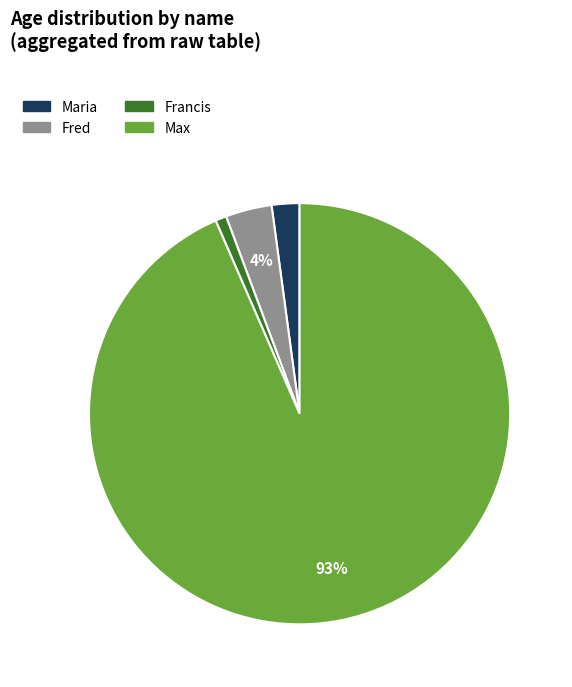

To the nearest percent, what is the average slice percentage?

25%